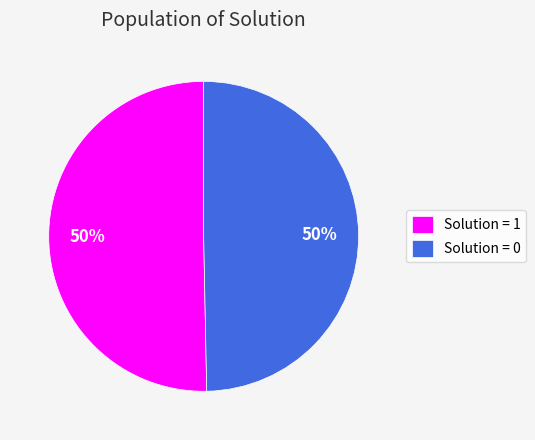

To the nearest percent, what is the average slice percentage?

50%